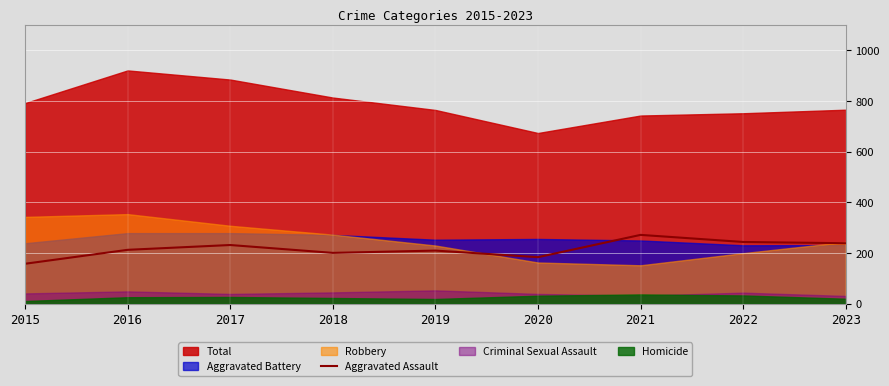

How many data points are less than 213?

4